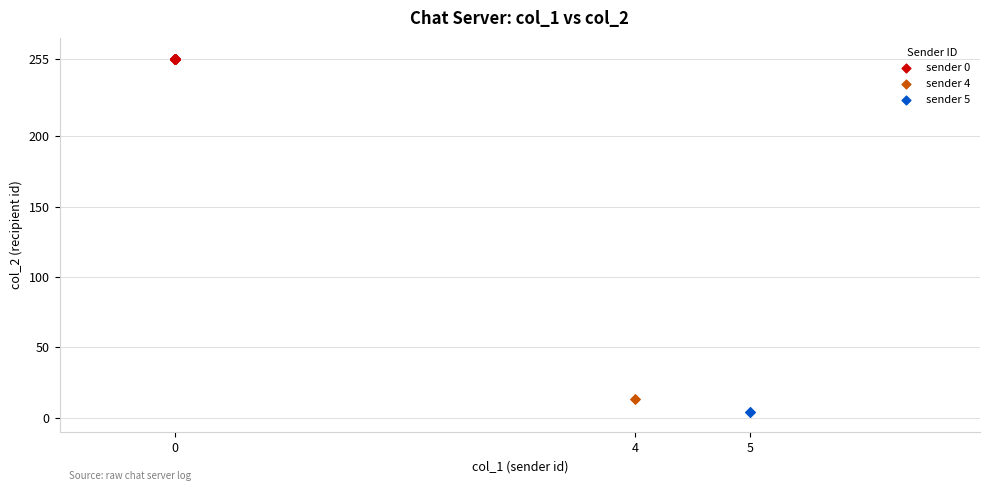

Which series reaches the maximum Y coordinate?

sender 0